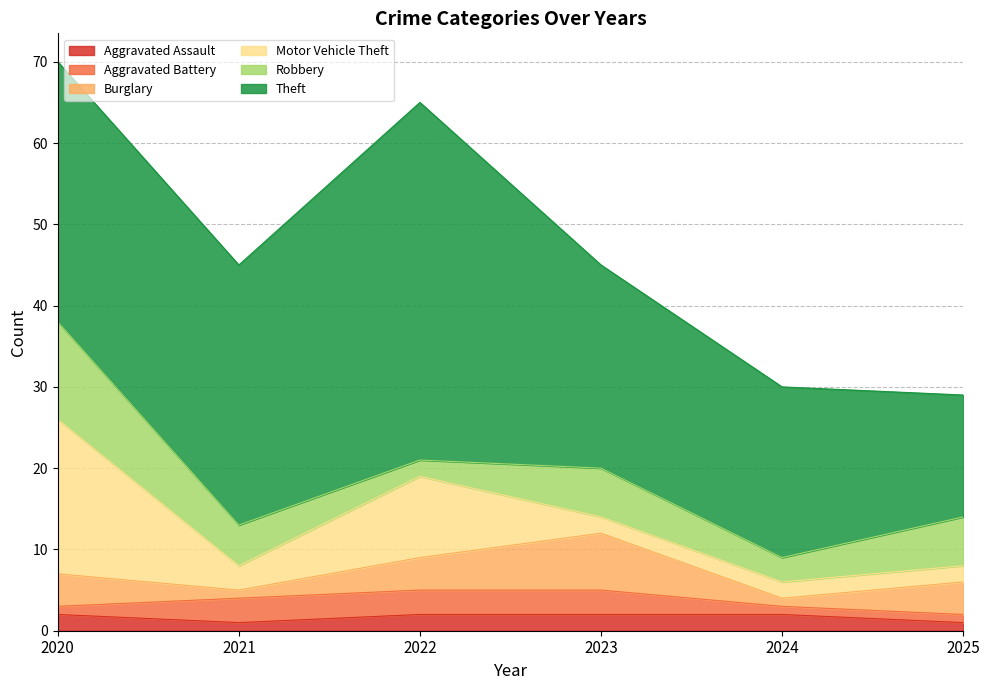

Reading left to right, transcribe all the data shown in this chart.

Aggravated Assault: 2020=2	2021=1	2022=2	2023=2	2024=2	2025=1
Aggravated Battery: 2020=1	2021=3	2022=3	2023=3	2024=1	2025=1
Burglary: 2020=4	2021=1	2022=4	2023=7	2024=1	2025=4
Motor Vehicle Theft: 2020=19	2021=3	2022=10	2023=2	2024=2	2025=2
Robbery: 2020=12	2021=5	2022=2	2023=6	2024=3	2025=6
Theft: 2020=32	2021=32	2022=44	2023=25	2024=21	2025=15